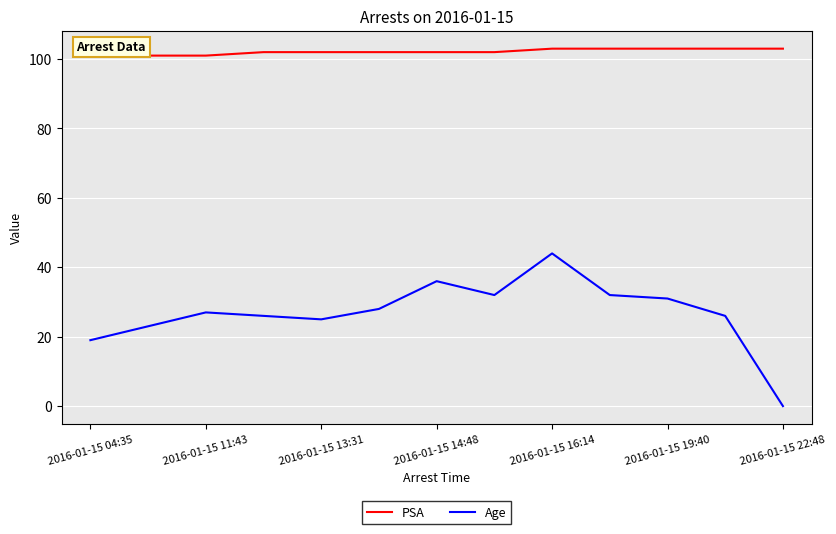

True or false: PSA and Age cross at least once.

False